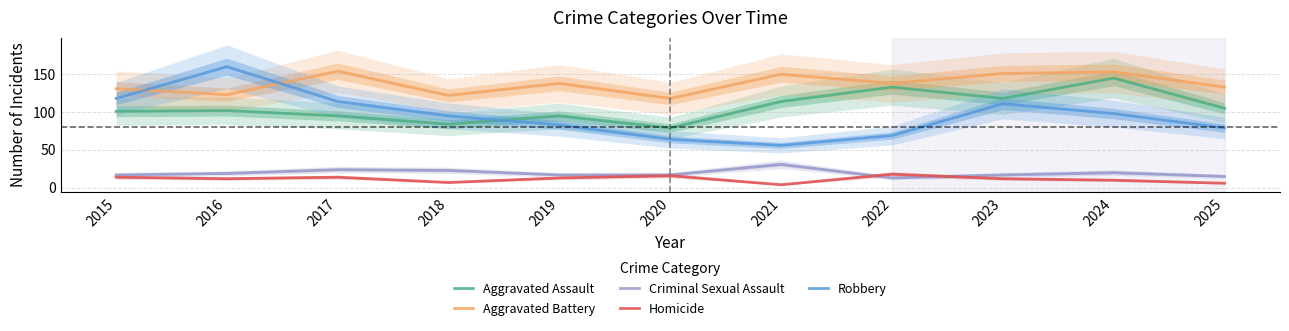

After their last crossing, which series has the higher values: Aggravated Battery or Robbery?

Aggravated Battery